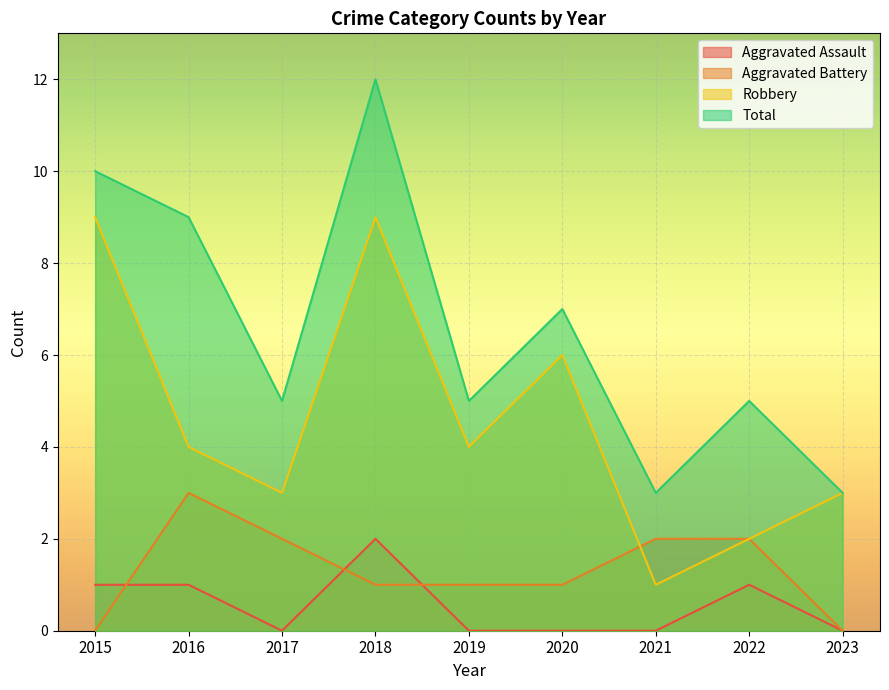

Which series changed the most between 2018 and 2020?

Total